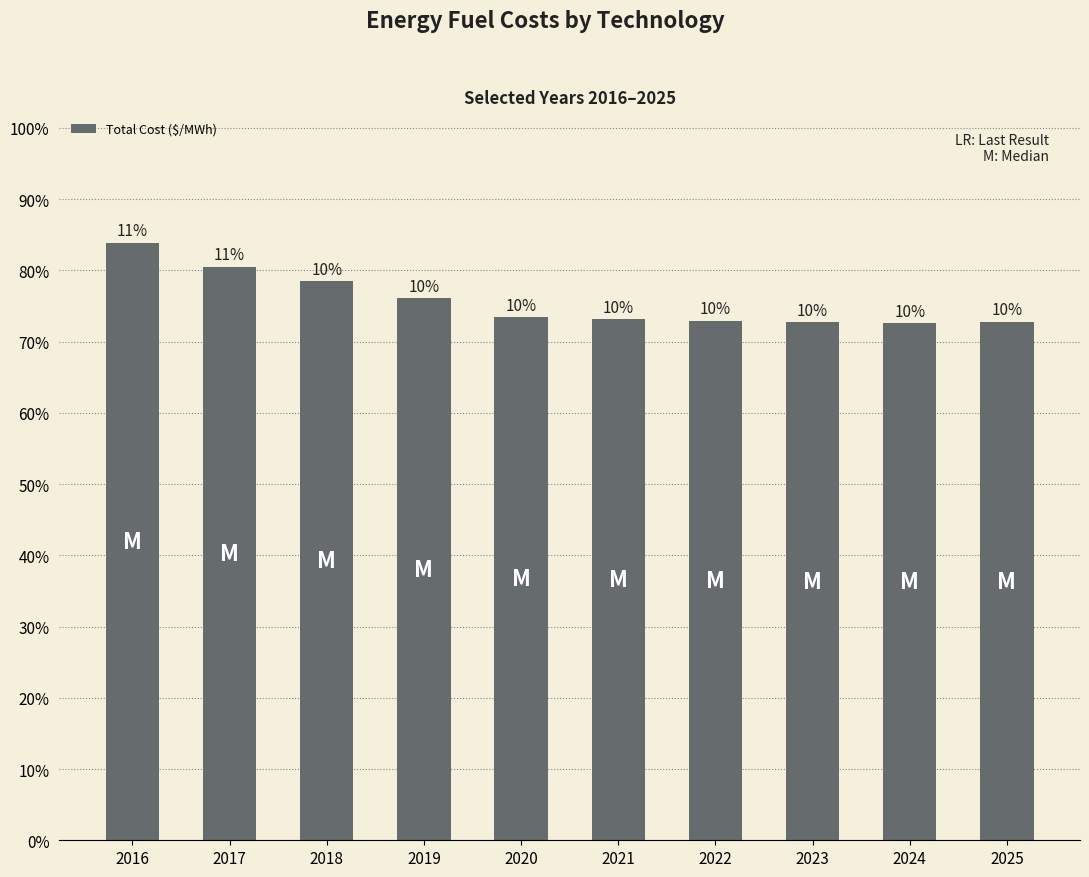

Are the bars grouped side by side (vs. stacked)?

No